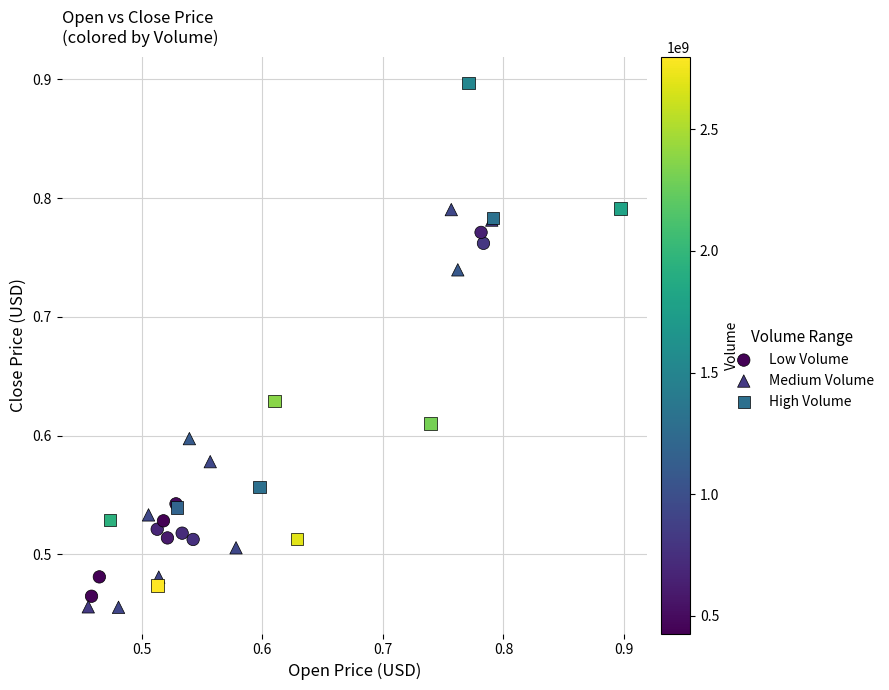

Which series has the largest Y range (max minus min)?

High Volume